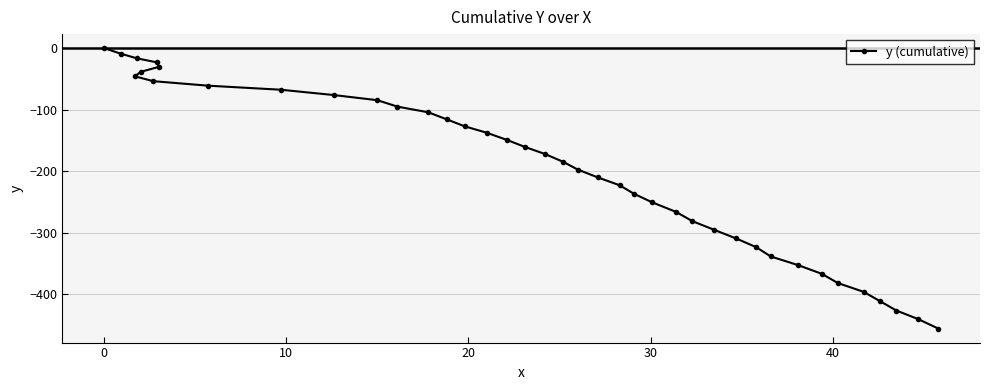

What is the smallest value displayed?

-455.7